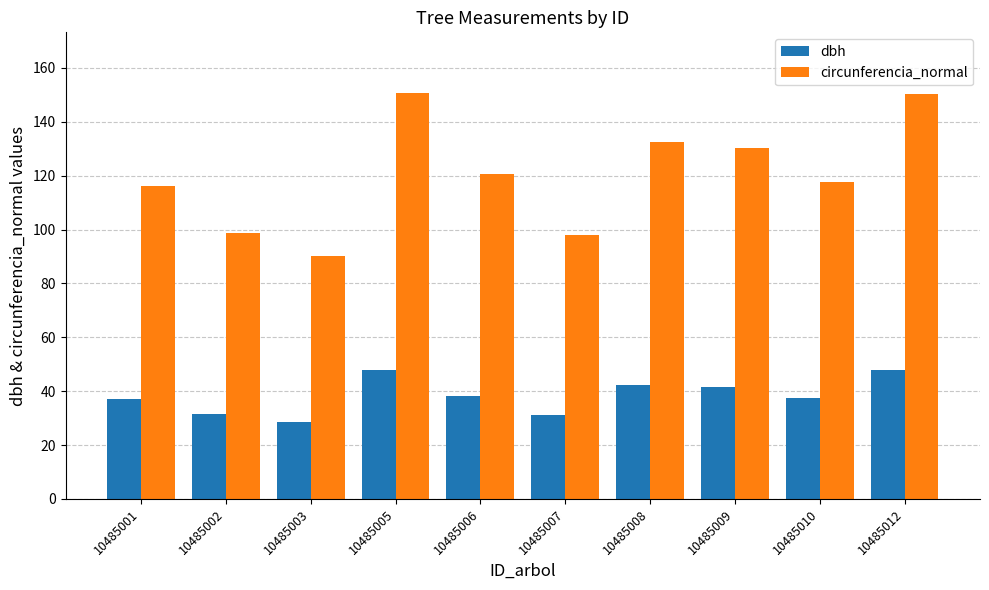

What is the smallest value displayed?

28.7